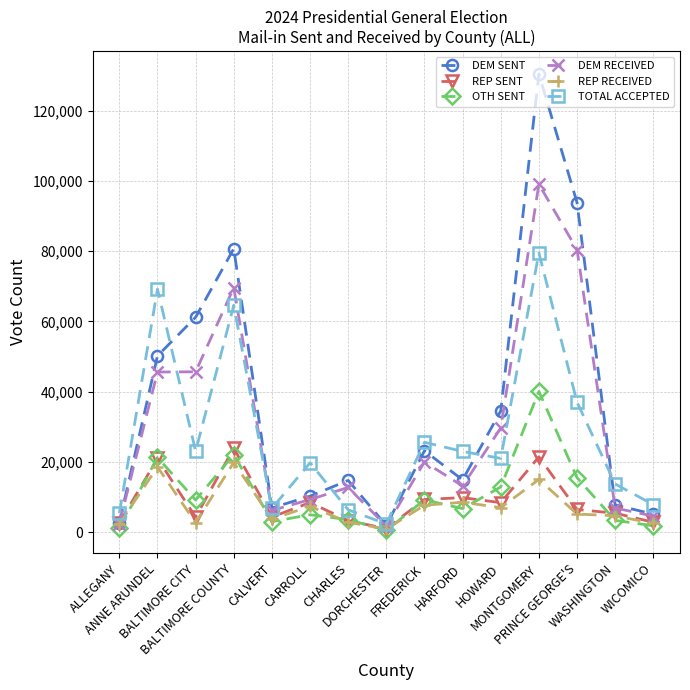

What is the sum of the REP RECEIVED values at HOWARD and CALVERT?

10686